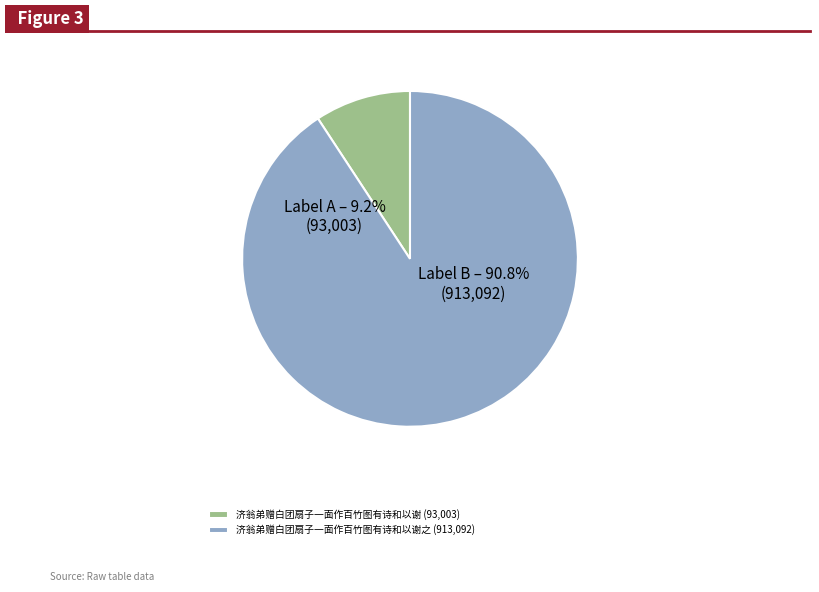

Is it true that 济翁弟赠白团扇子一面作百竹图有诗和以谢 is 9% of the pie?

True